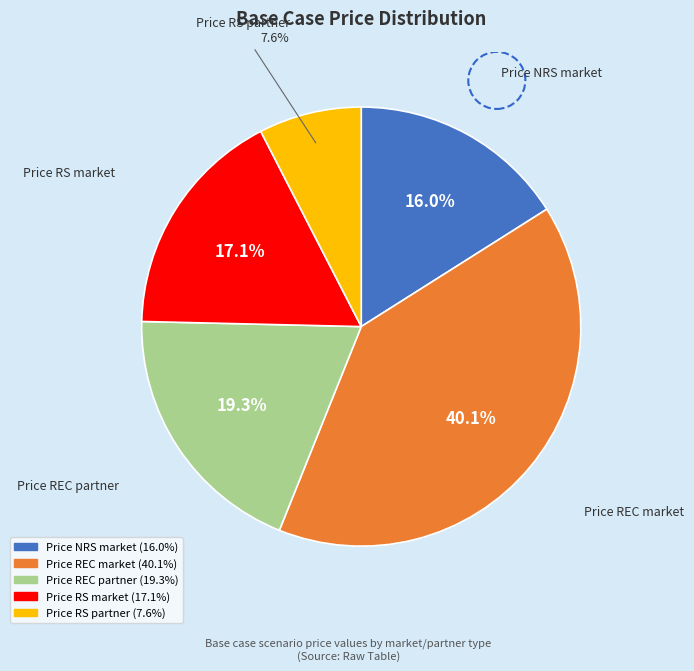

Combined, do Price REC market and Price NRS market account for over 50%?

Yes